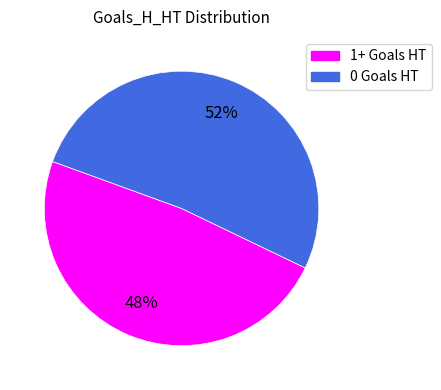

Approximately how many times larger is the value at 1+ Goals HT compared to 0 Goals HT?

0.9